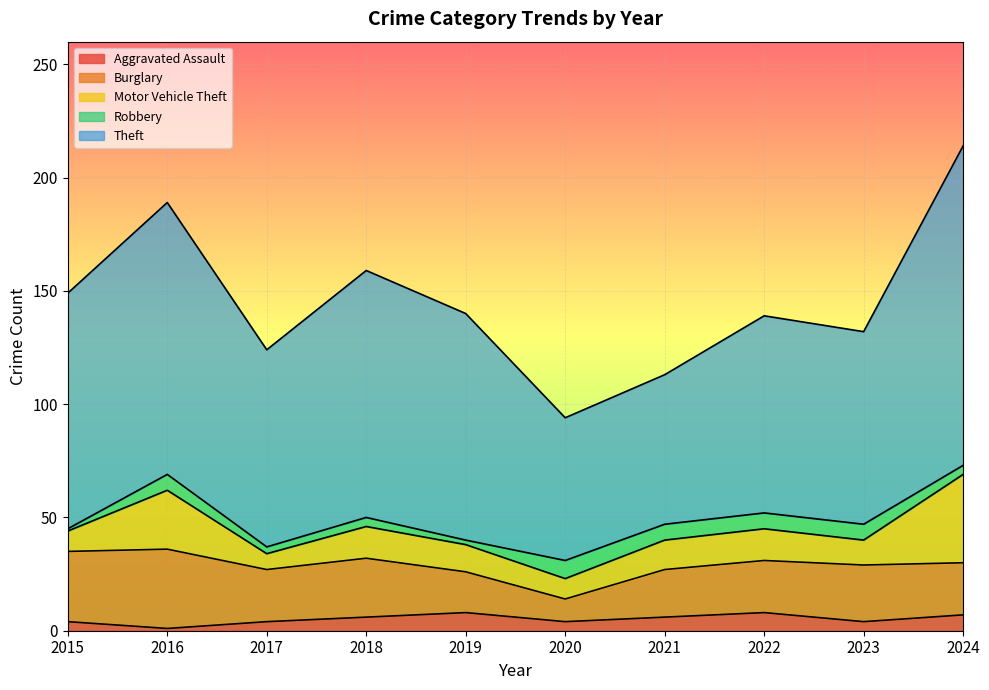

At which category does Aggravated Assault reach its first local valley?

2016